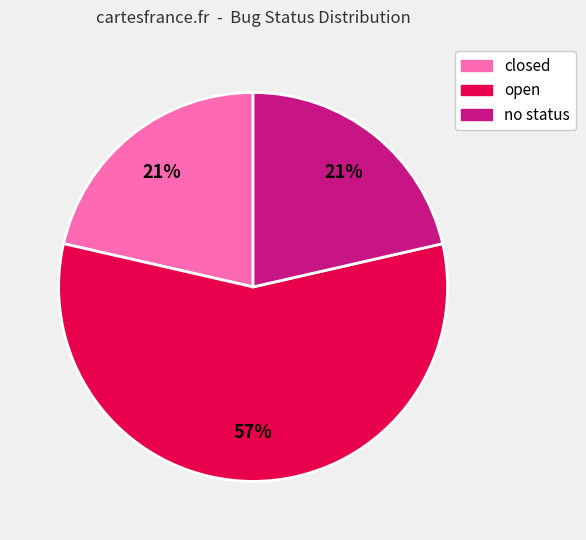

Do open and no status together represent more than half of the pie?

Yes